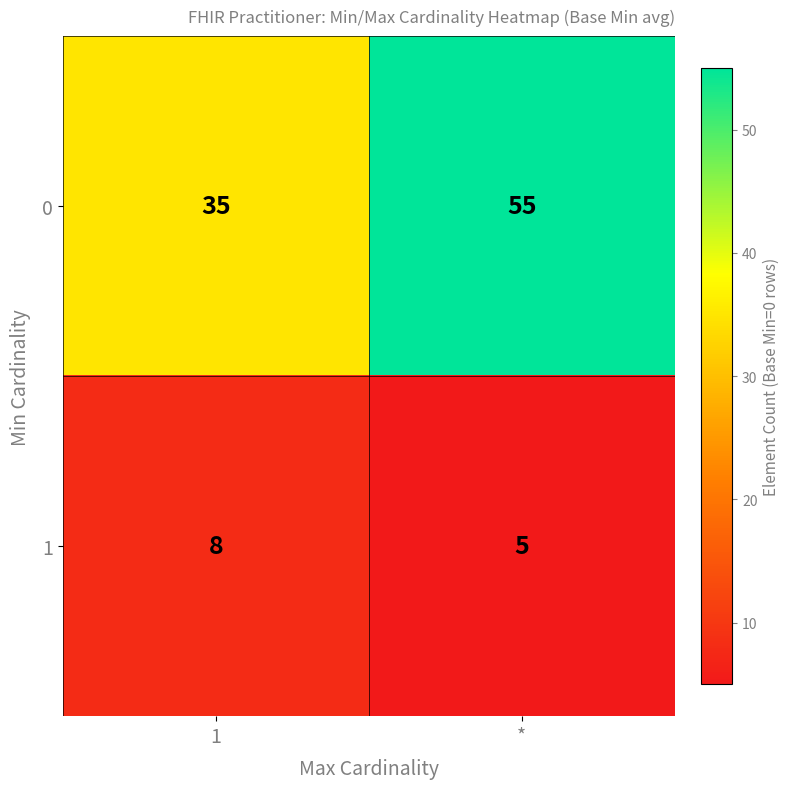

Between 1 and *, which series saw the biggest shift?

0